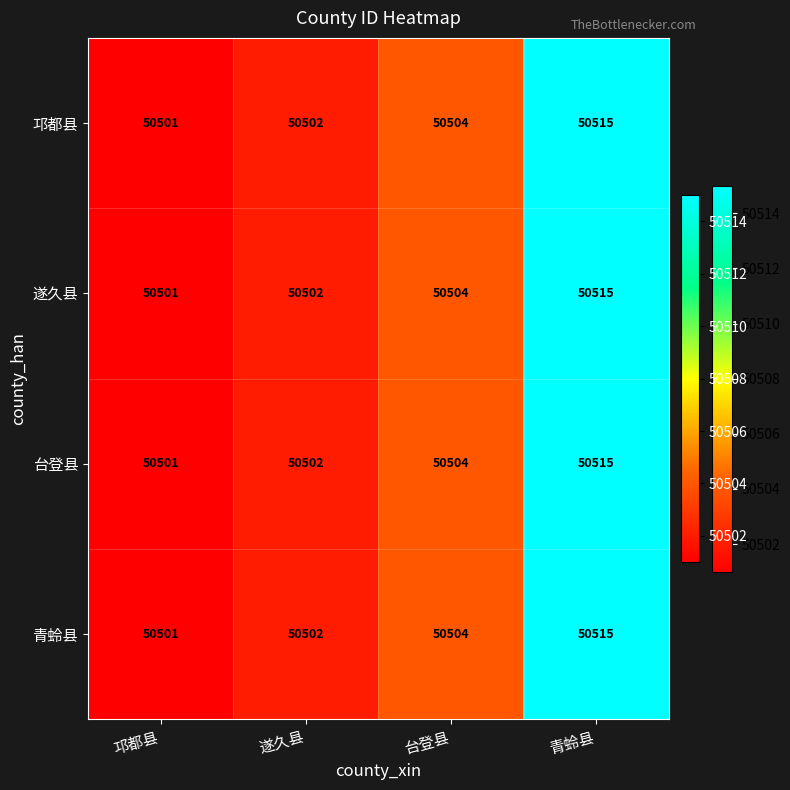

Count the number of data series in this chart.

4